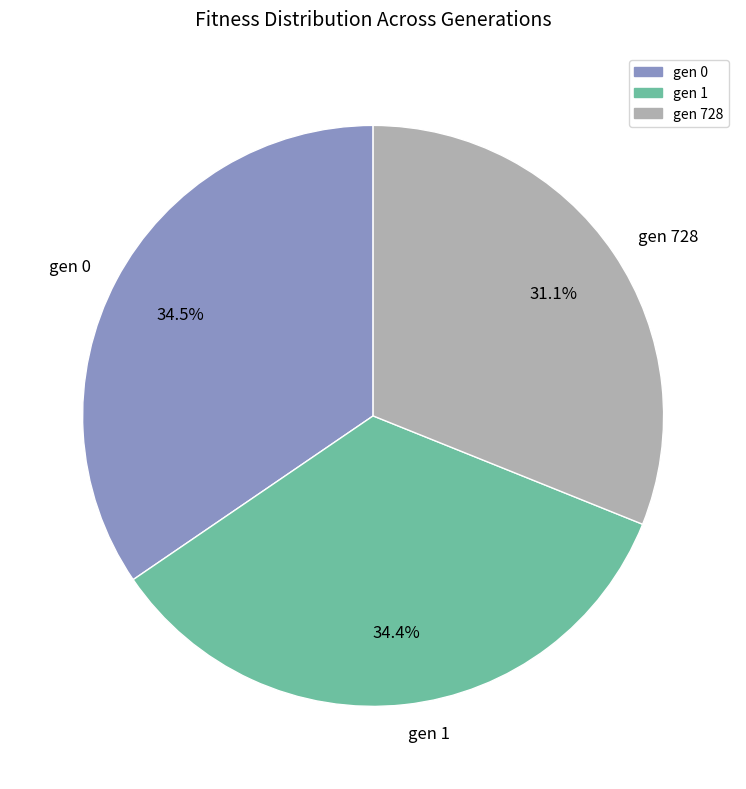

What is the smallest slice in the pie chart?

gen 728